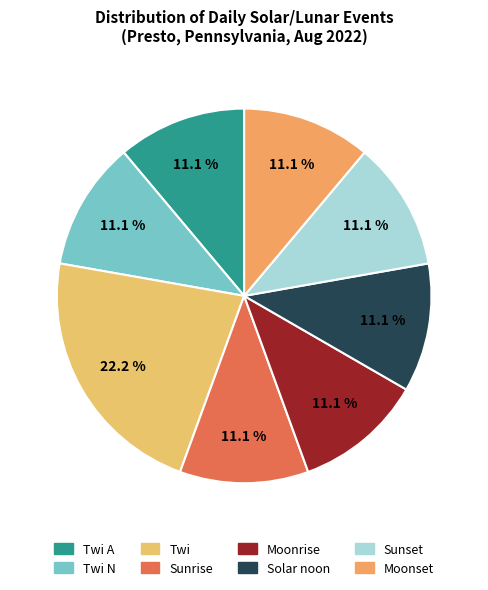

How many slices are in this pie chart?

8